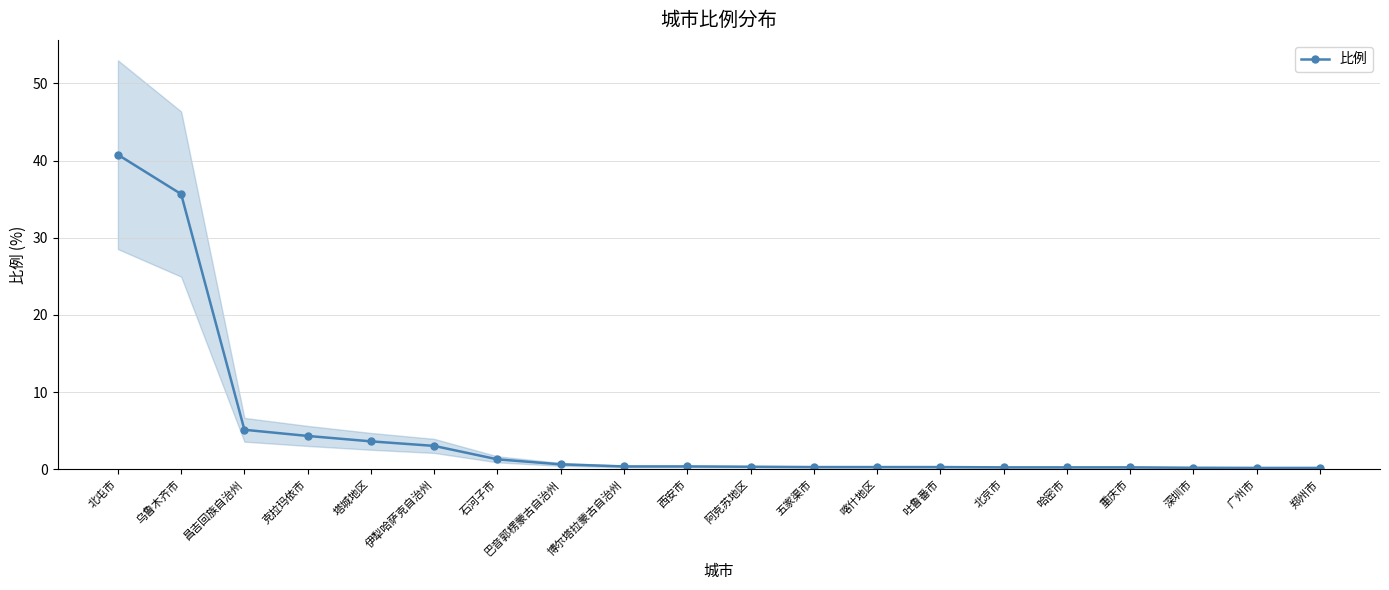

Does the chart display data point markers on the line(s)?

Yes